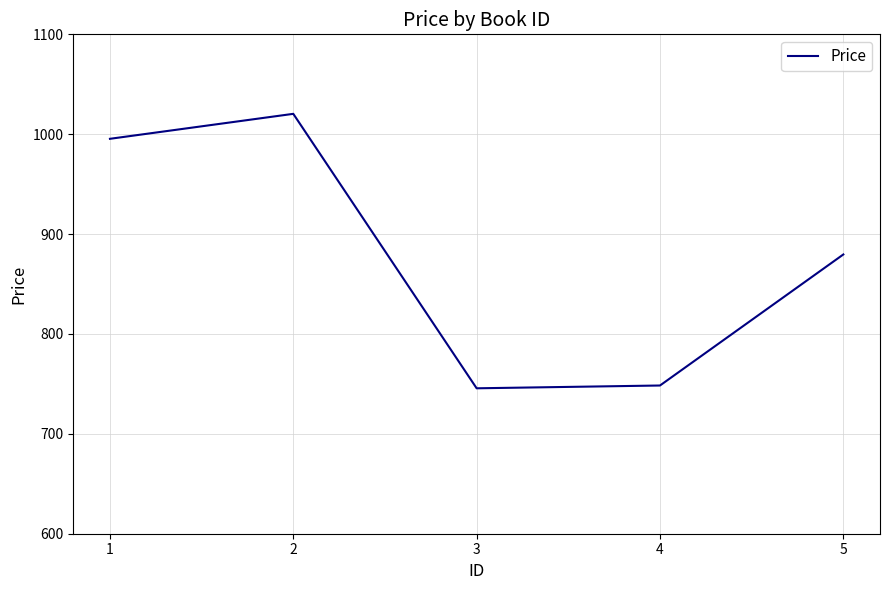

Reading right to left, transcribe all the data shown in this chart.

879.6	748.4	745.6	1020.4	995.4